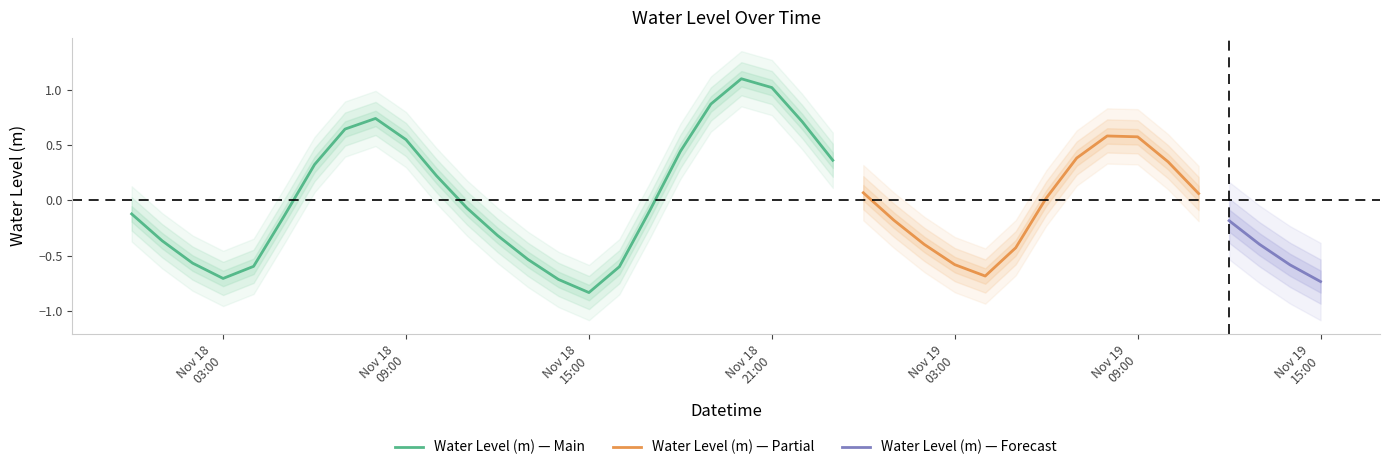

True or false: there are more than 1 points higher than both neighbors.

True